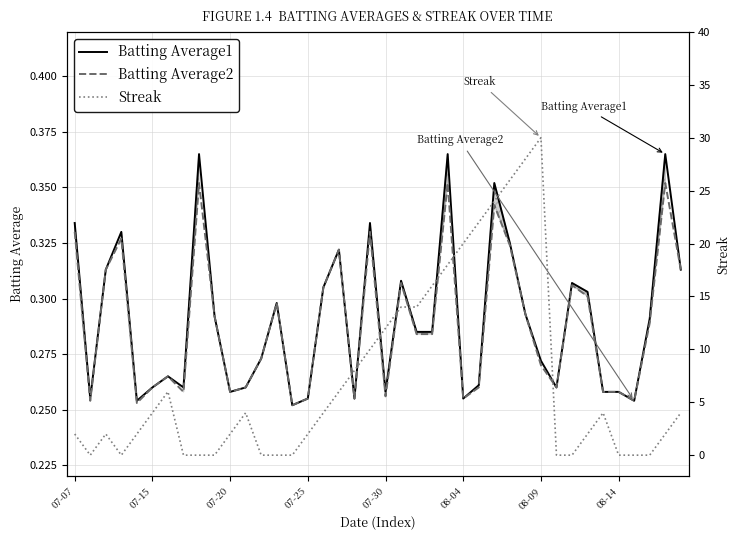

Reading left to right, what are all the values shown in this chart?

Batting Average1: 0.3	0.3	0.3	0.3	0.3	0.3	0.3	0.3	0.4	0.3	0.3	0.3	0.3	0.3	0.3	0.3	0.3	0.3	0.3	0.3	0.3	0.3	0.3	0.3	0.4	0.3	0.3	0.4	0.3	0.3	0.3	0.3	0.3	0.3	0.3	0.3	0.3	0.3	0.4	0.3
Batting Average2: 0.3	0.3	0.3	0.3	0.3	0.3	0.3	0.3	0.4	0.3	0.3	0.3	0.3	0.3	0.3	0.3	0.3	0.3	0.3	0.3	0.3	0.3	0.3	0.3	0.4	0.3	0.3	0.3	0.3	0.3	0.3	0.3	0.3	0.3	0.3	0.3	0.3	0.3	0.4	0.3
Streak: 2.0	0.0	2.0	0.0	2.0	4.0	6.0	0.0	0.0	0.0	2.0	4.0	0.0	0.0	0.0	2.0	4.0	6.0	8.0	10.0	12.0	14.0	14.0	16.0	18.0	20.0	22.0	24.0	26.0	28.0	30.0	0.0	0.0	2.0	4.0	0.0	0.0	0.0	2.0	4.0